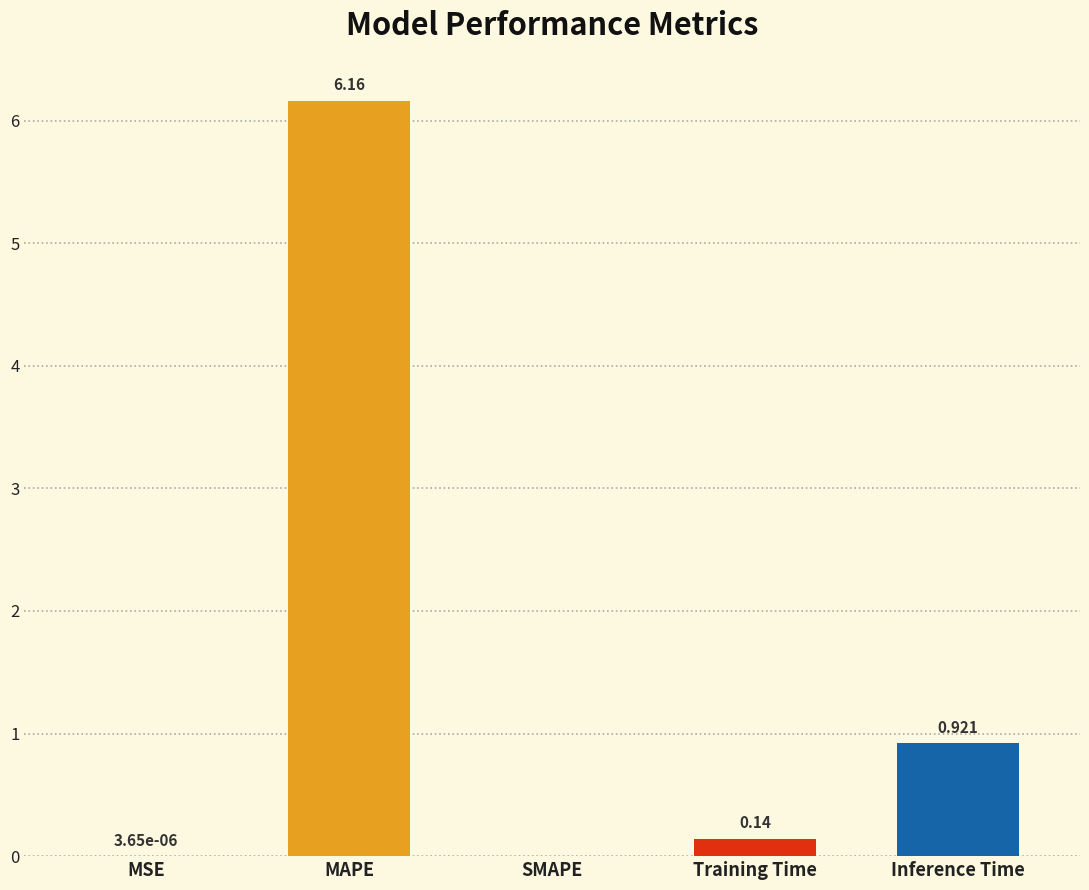

True or false: the data shows 0.0 at MSE.

True